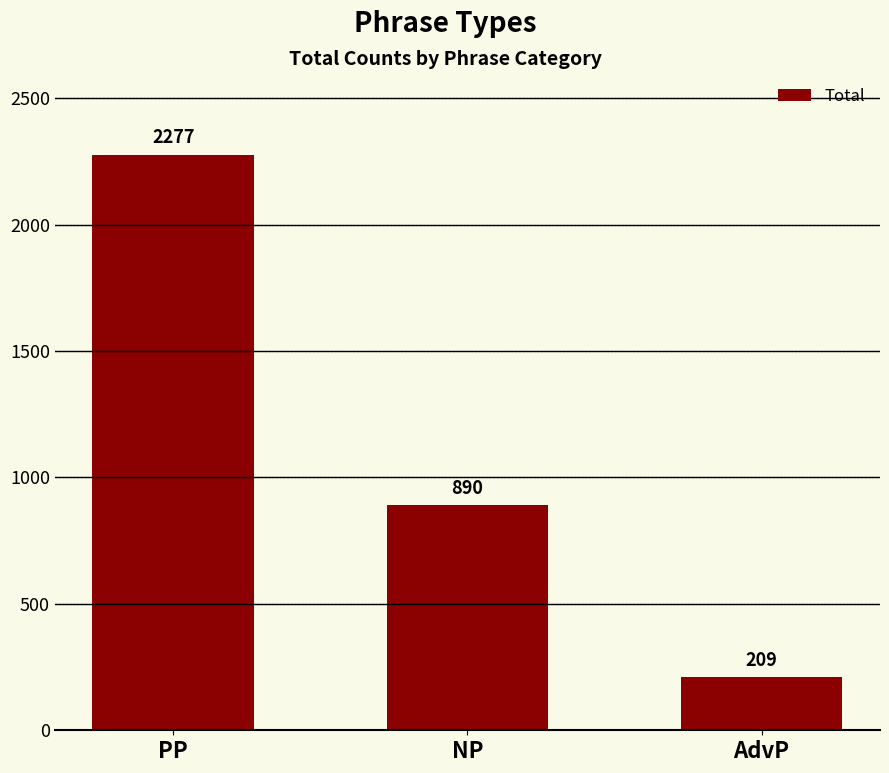

What is the ratio of the value at NP to the value at AdvP?

4.3